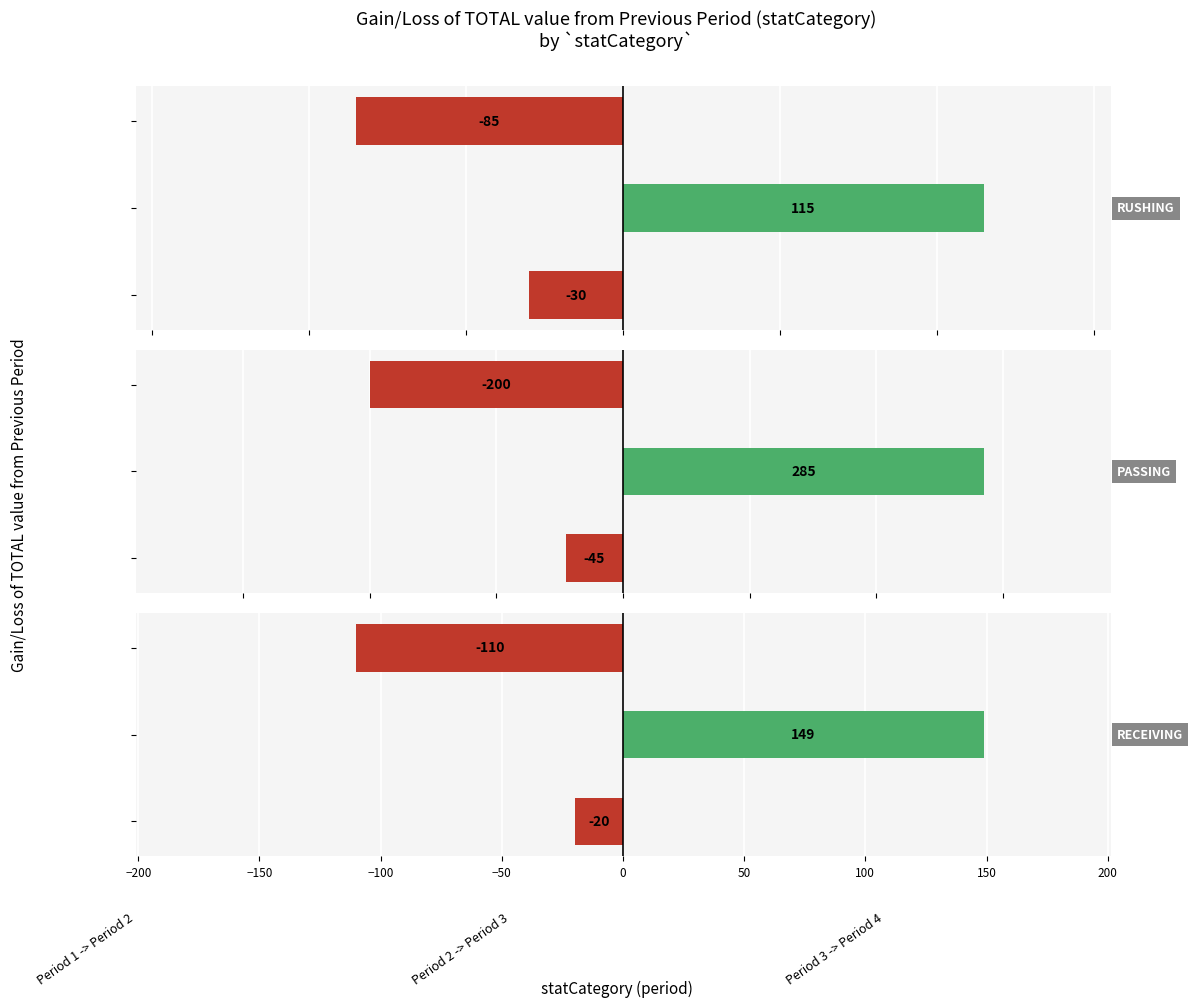

What are all the series names shown in the legend?

RUSHING, PASSING, RECEIVING